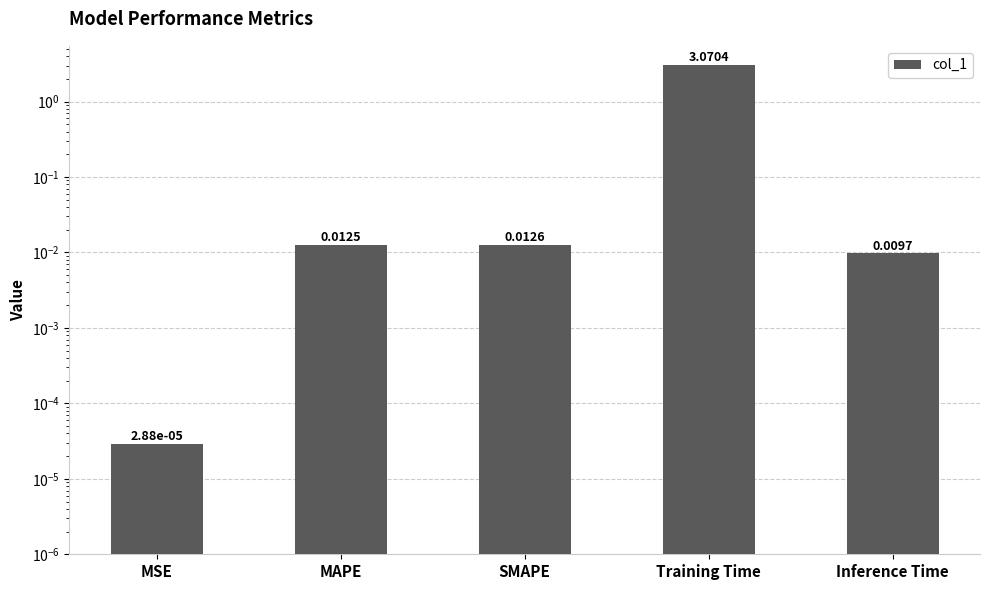

What is the label of the 5th bar from the right?

MSE